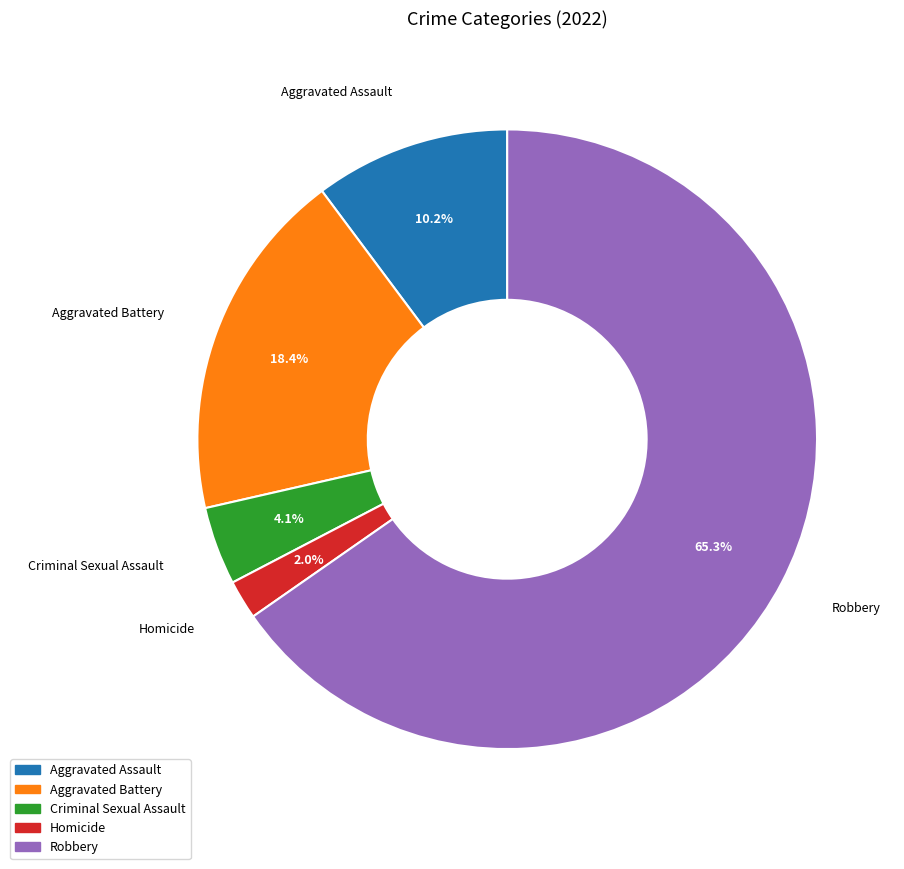

To the nearest percent, what is the difference between the largest and smallest slice percentages?

63%